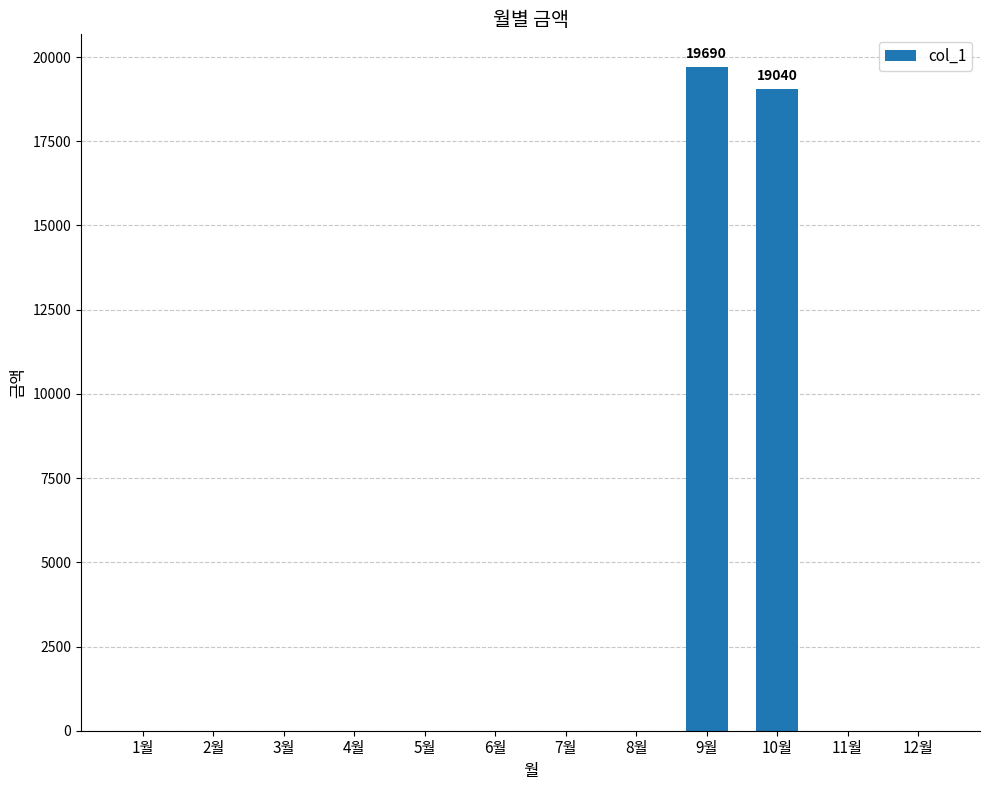

What is the average value?

3228